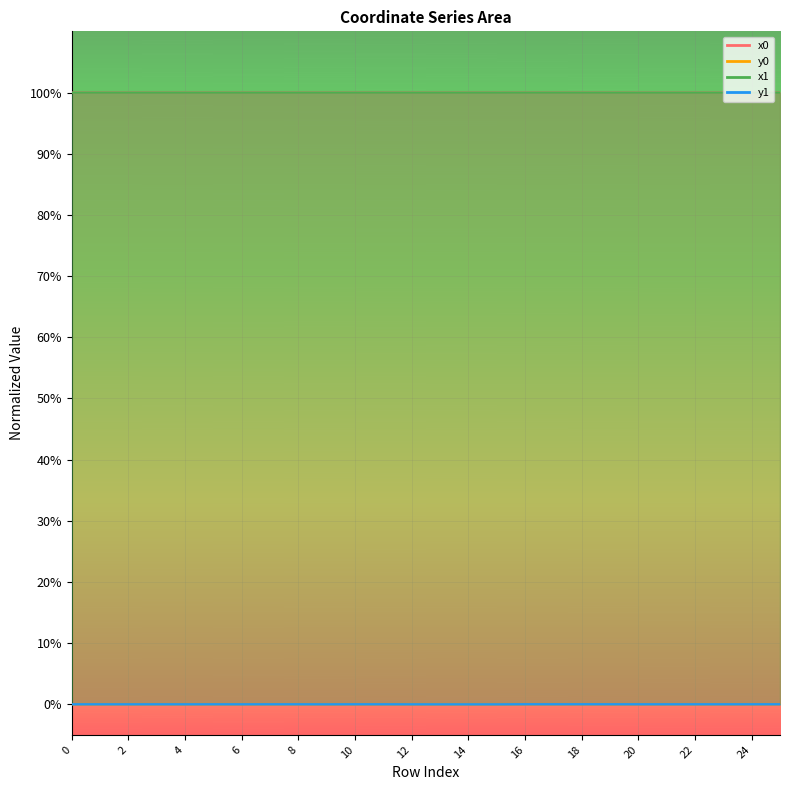

Which series changed the most between 2 and 9?

y0